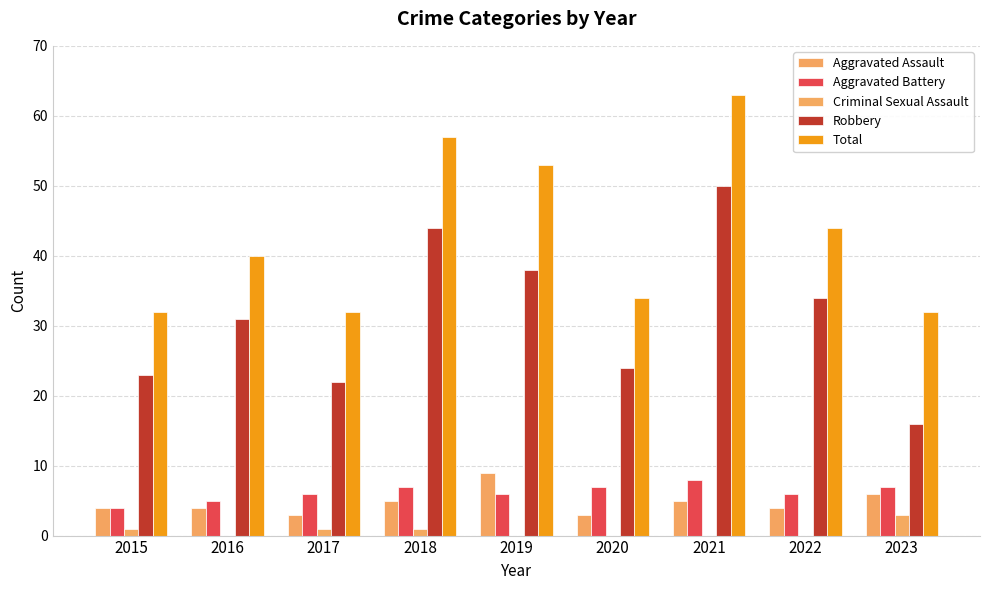

What is the minimum value for Aggravated Assault?

3